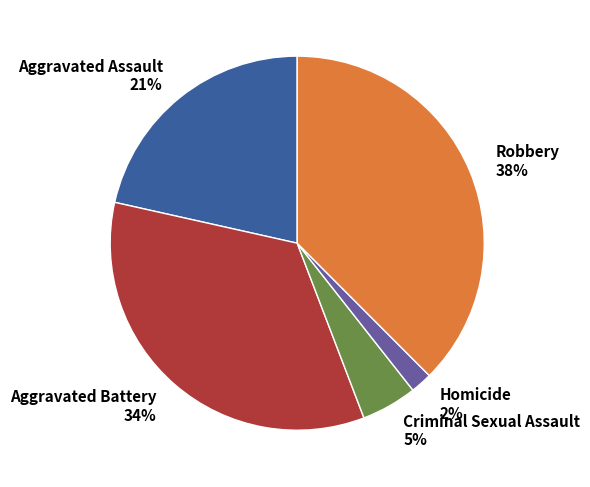

What is the ratio of the value at Aggravated Assault to the value at Robbery?

0.6